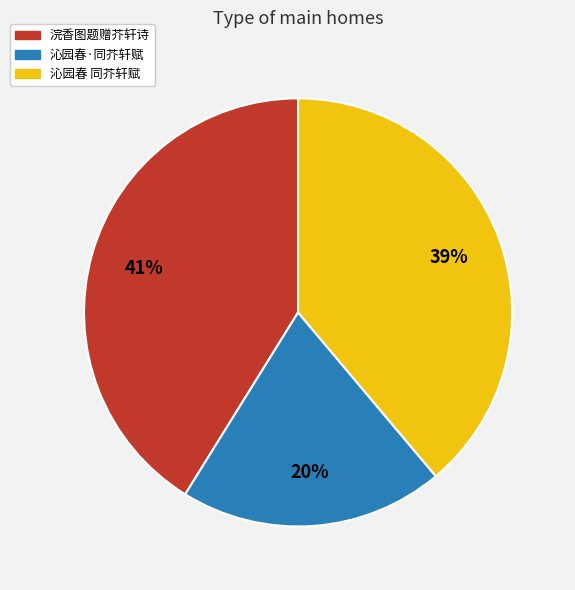

To the nearest percent, what portion does 浣香图题赠芥轩诗 represent?

41%